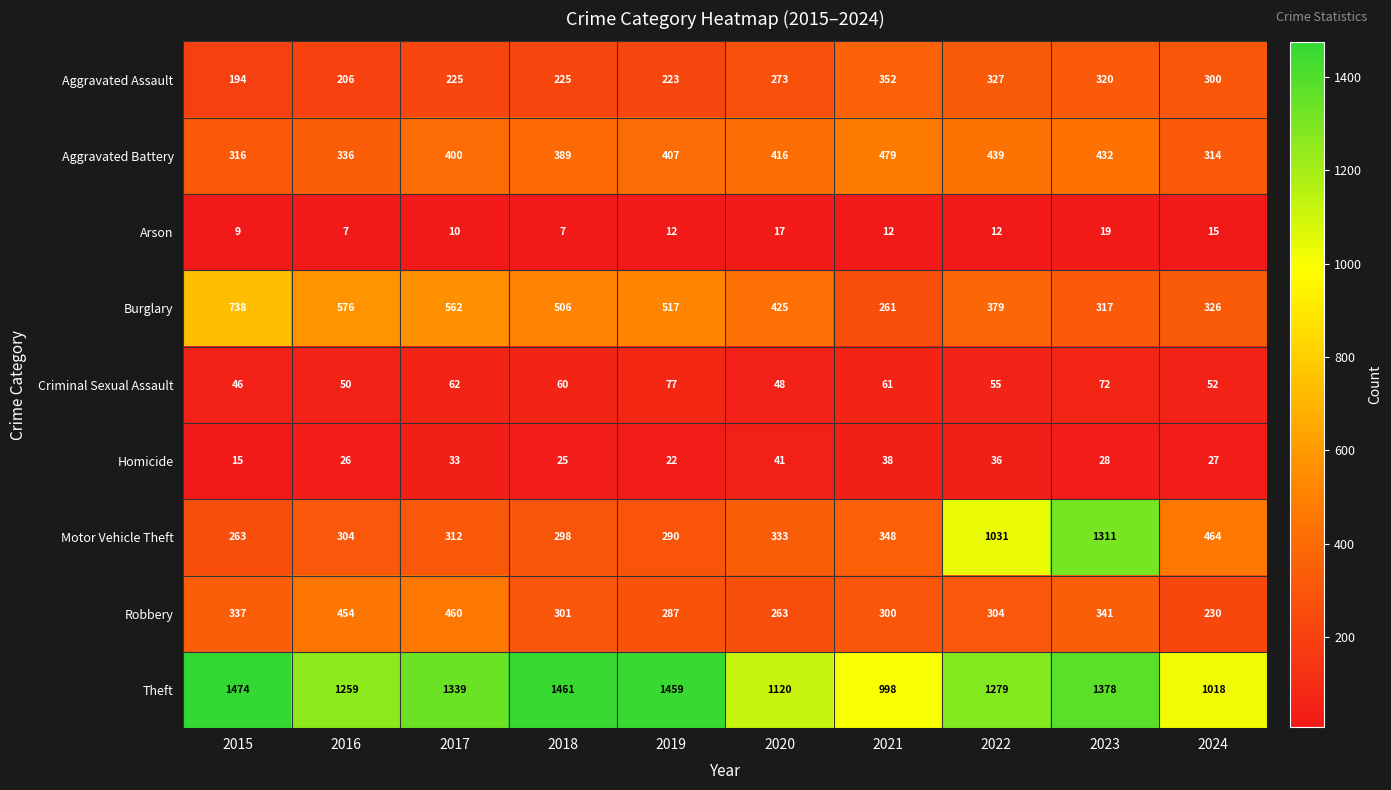

What is the average value of the Aggravated Battery series?

393